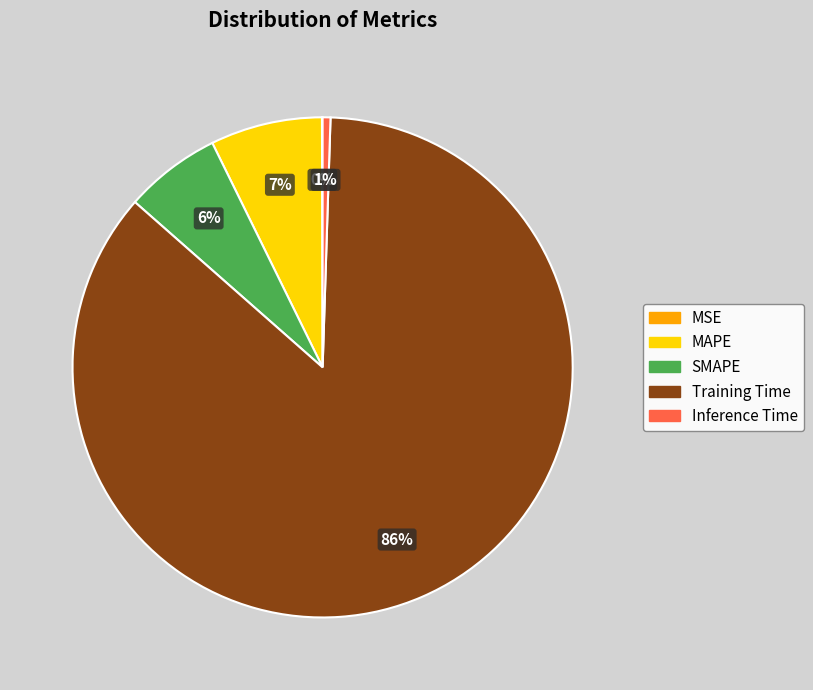

To the nearest percent, what is the average slice percentage?

20%